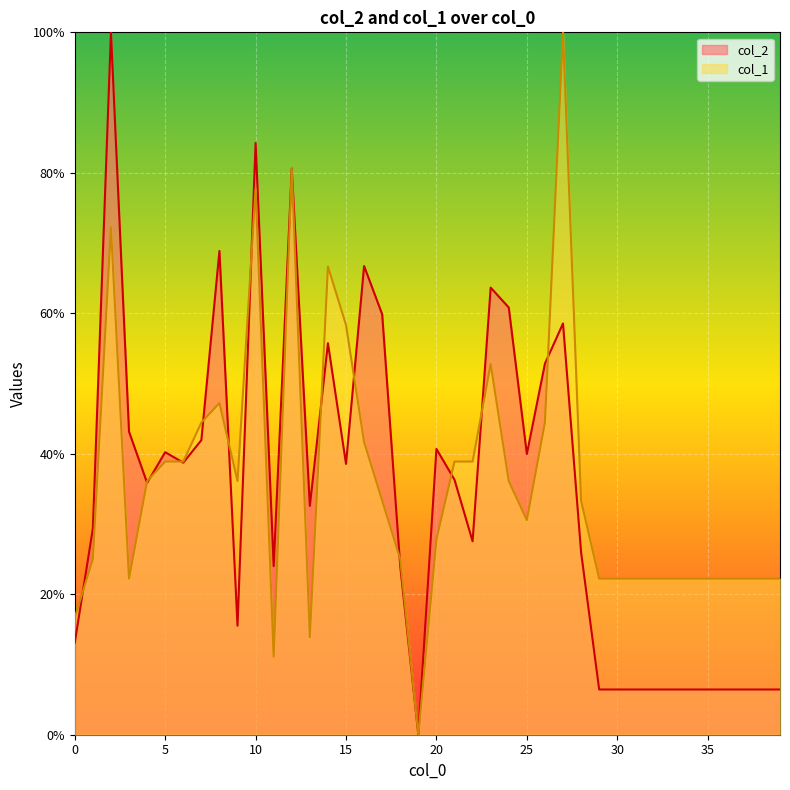

Which has a higher value, 26 or 22?

26